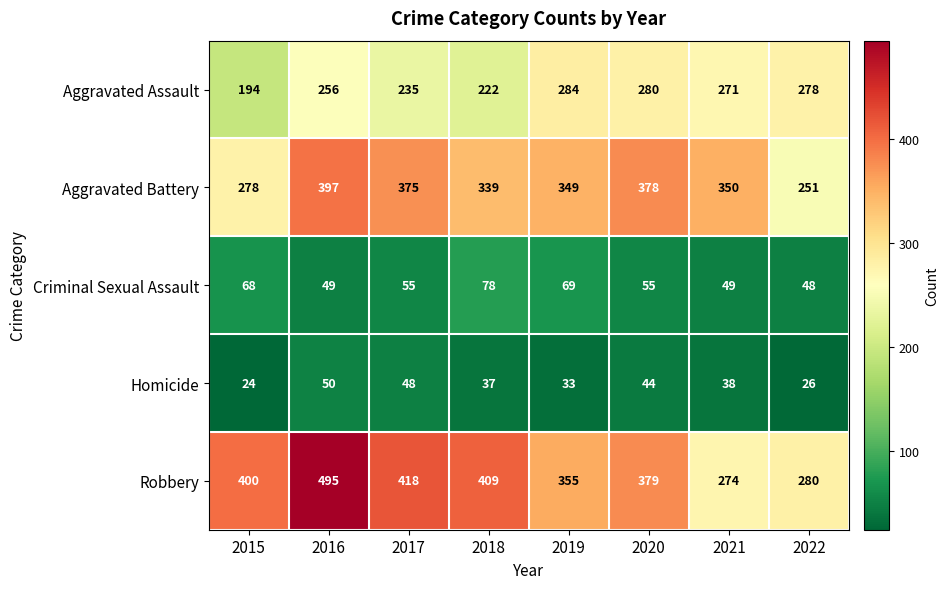

What is the spread (max minus min) of values at 2015?

376